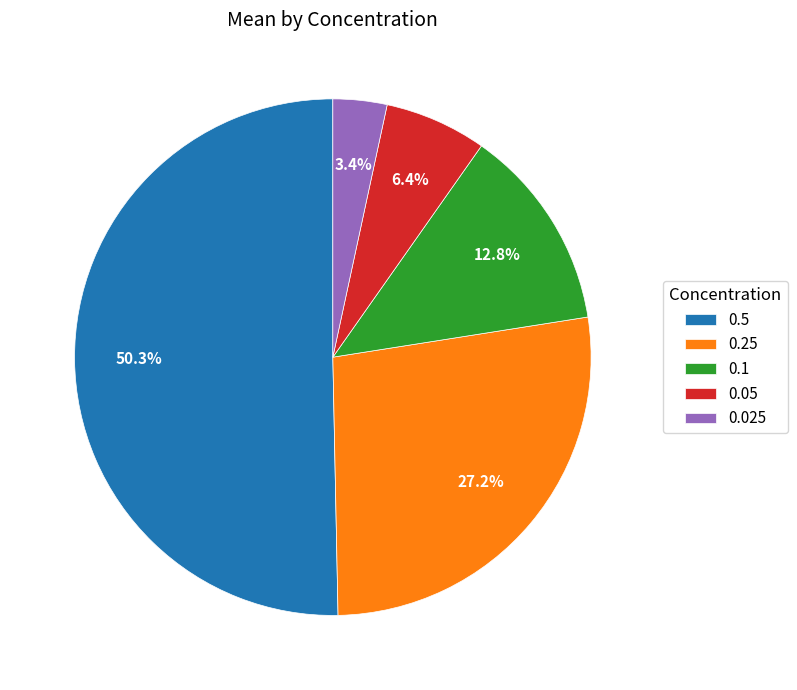

To the nearest percent, what portion does 0.025 represent?

3%